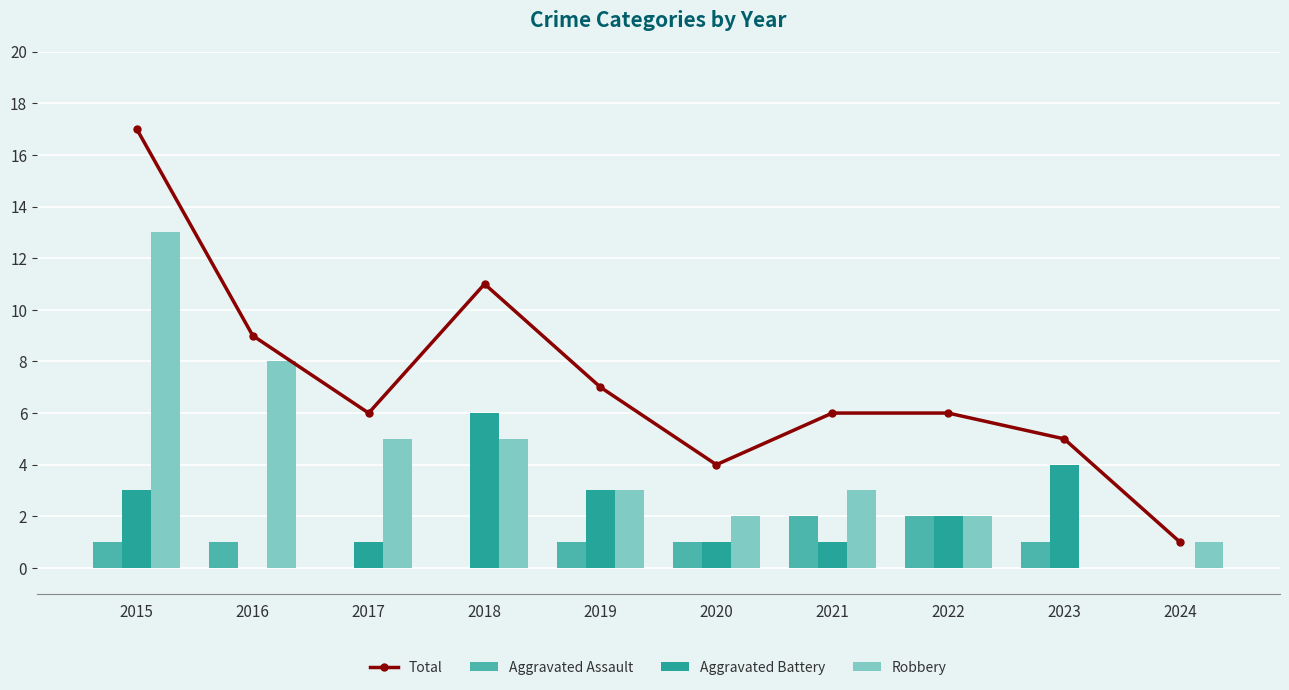

Is the value of Robbery at 2015 greater than the value of Aggravated Assault at 2018?

Yes